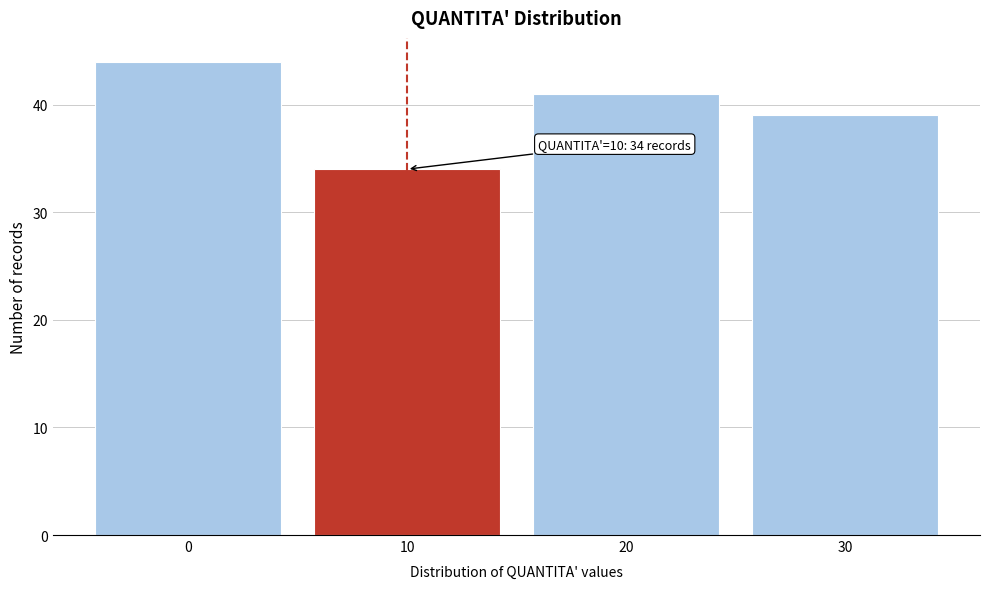

Which range on the x-axis has the tallest bar?

-5 to 5